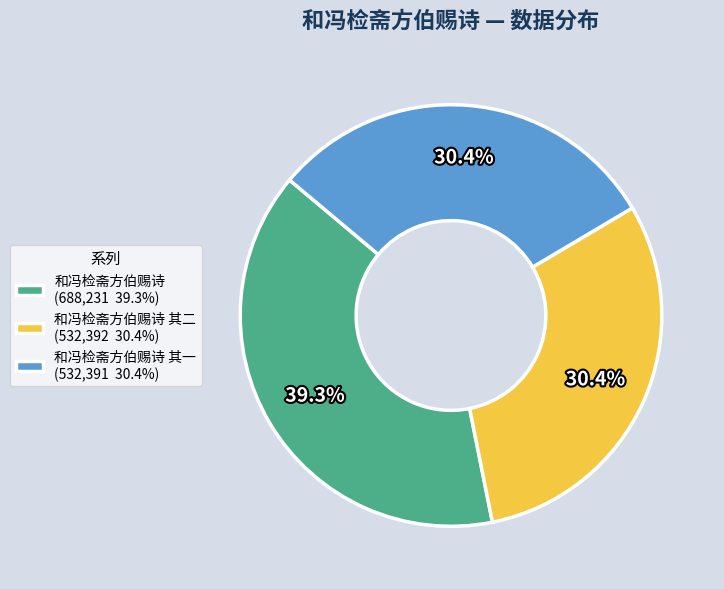

How much of the chart is everything except 和冯检斋方伯赐诗 (688,231 39.3%)?

60.7%